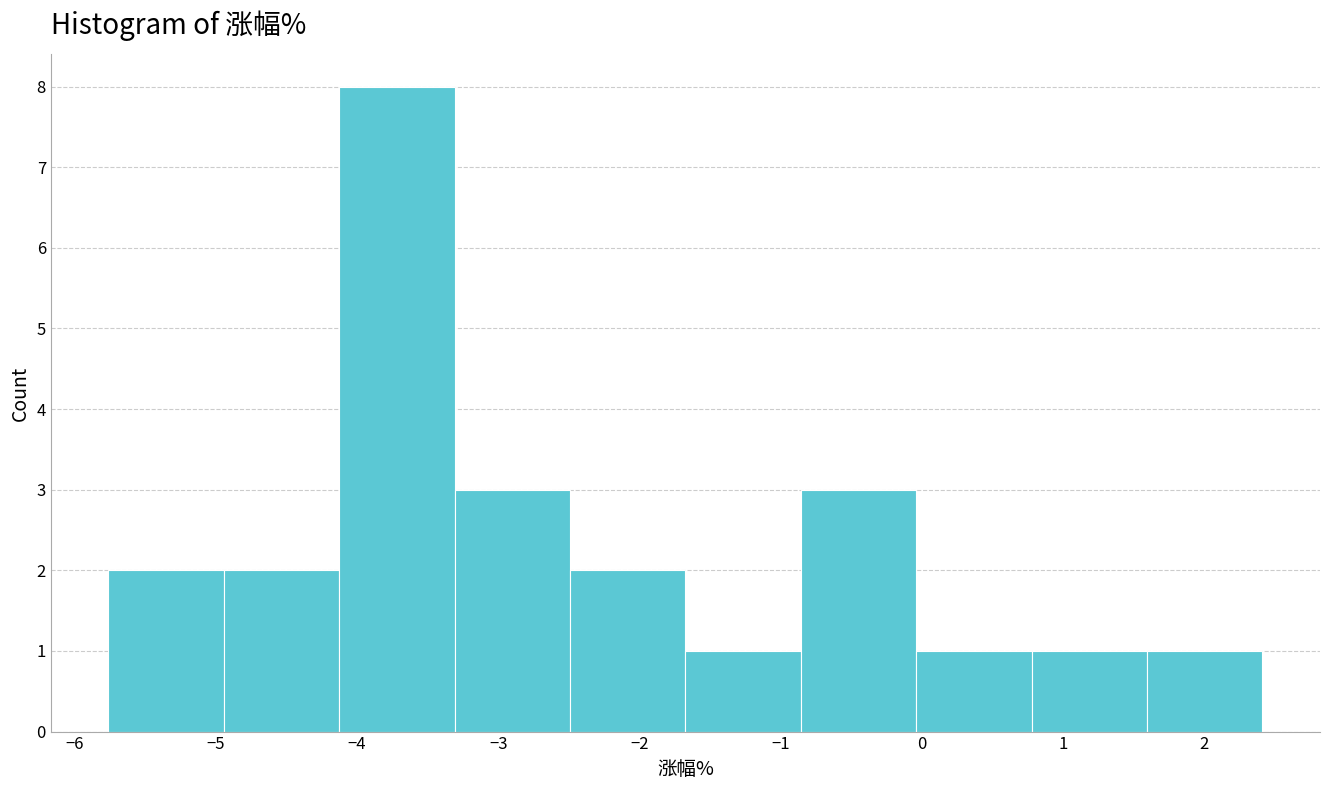

Reading left to right, transcribe this chart: for each bar, give the range it covers on the x-axis and its height. Neither the bar edges nor the heights are printed on the chart, so give them approximately, as read against the axes.

-5.8 to -4.9: 2
-4.9 to -4.1: 2
-4.1 to -3.3: 8
-3.3 to -2.5: 3
-2.5 to -1.7: 2
-1.7 to -0.9: 1
-0.9 to 0.0: 3
0.0 to 0.8: 1
0.8 to 1.6: 1
1.6 to 2.4: 1